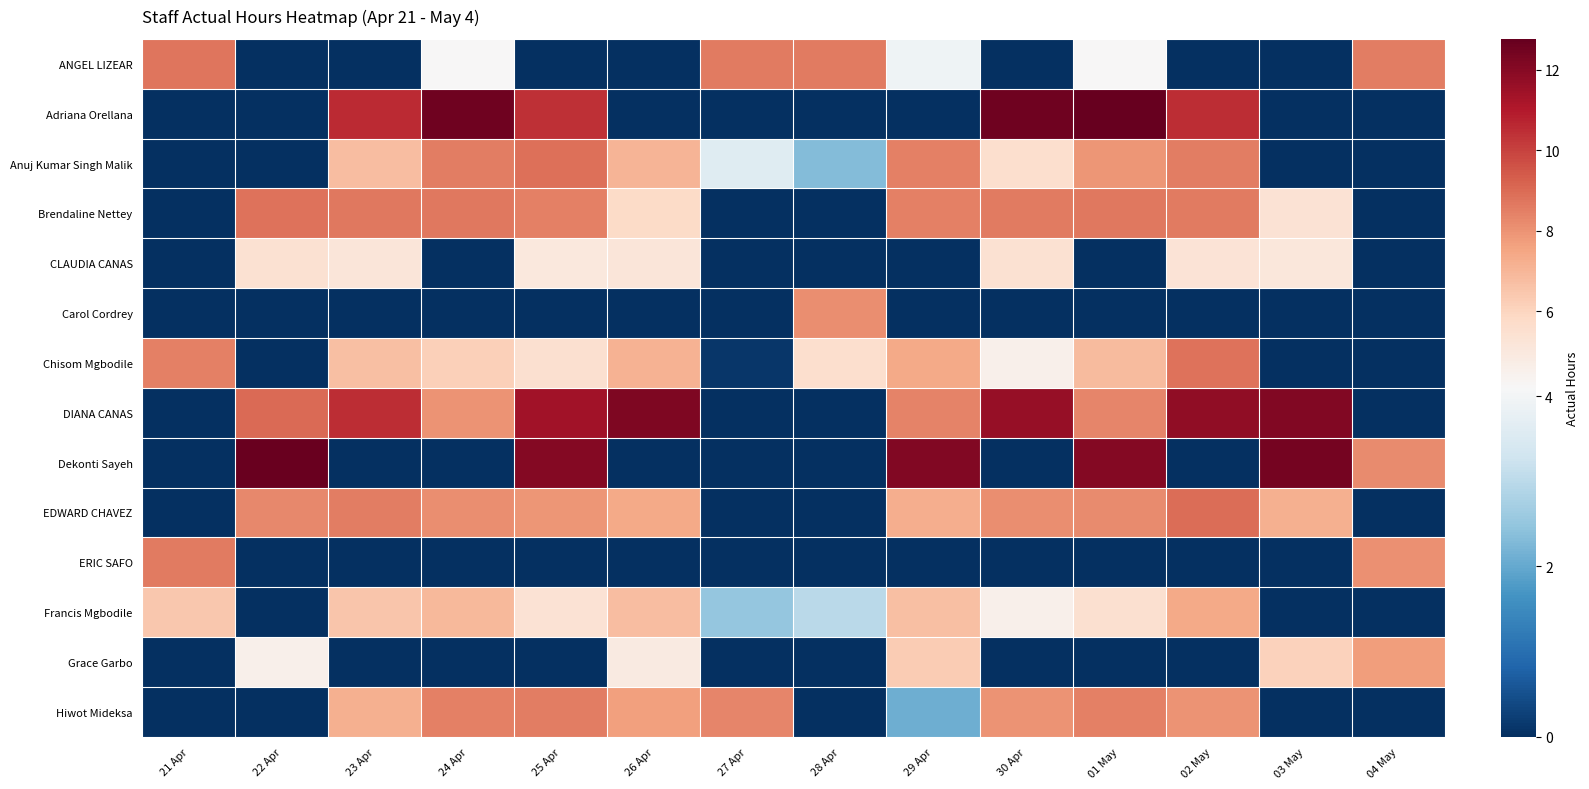

At how many categories does at least one series exceed 10?

10